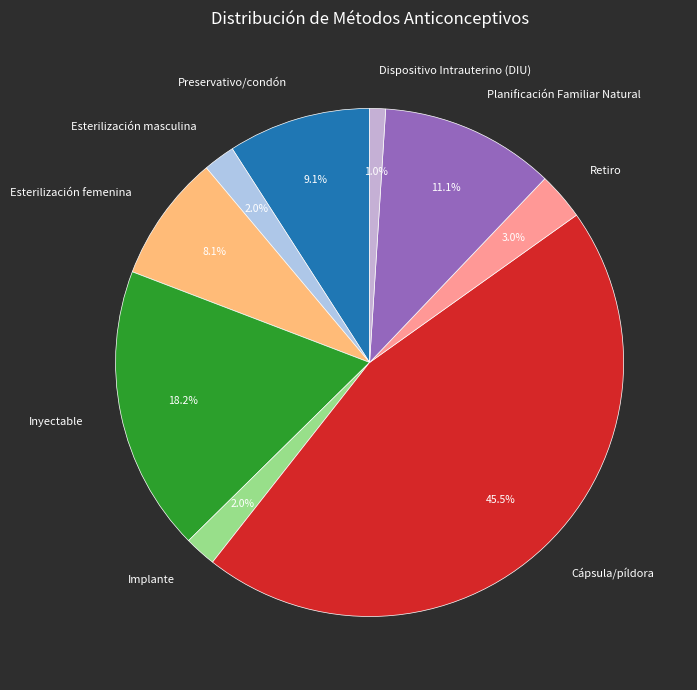

How many slices are in this pie chart?

9